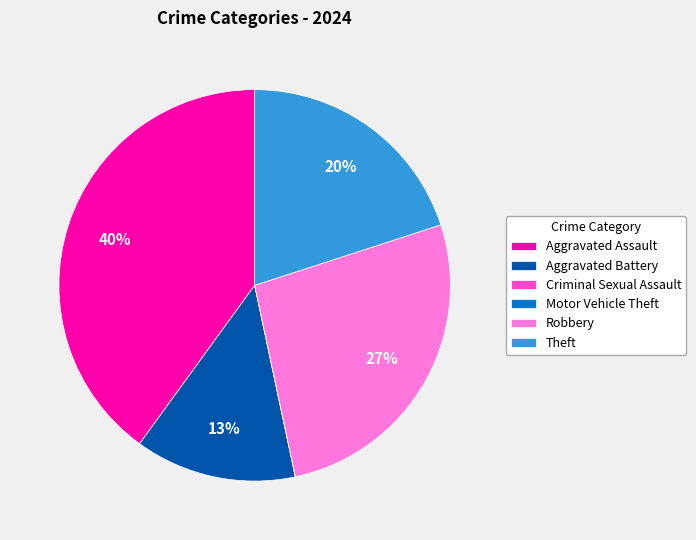

To the nearest percent, what is the average slice percentage?

17%